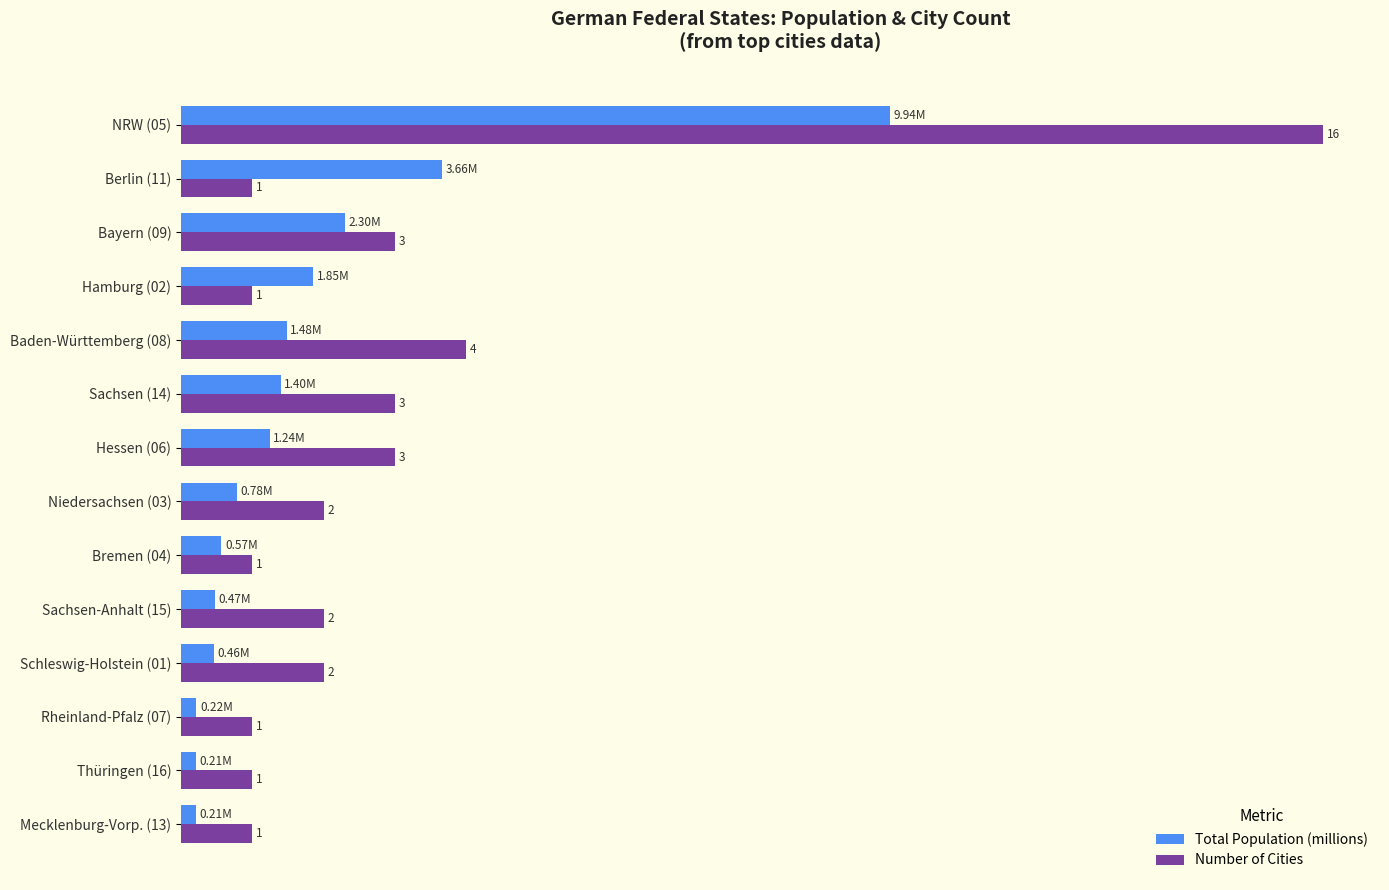

At which category is the sum across all series the highest?

NRW (05)